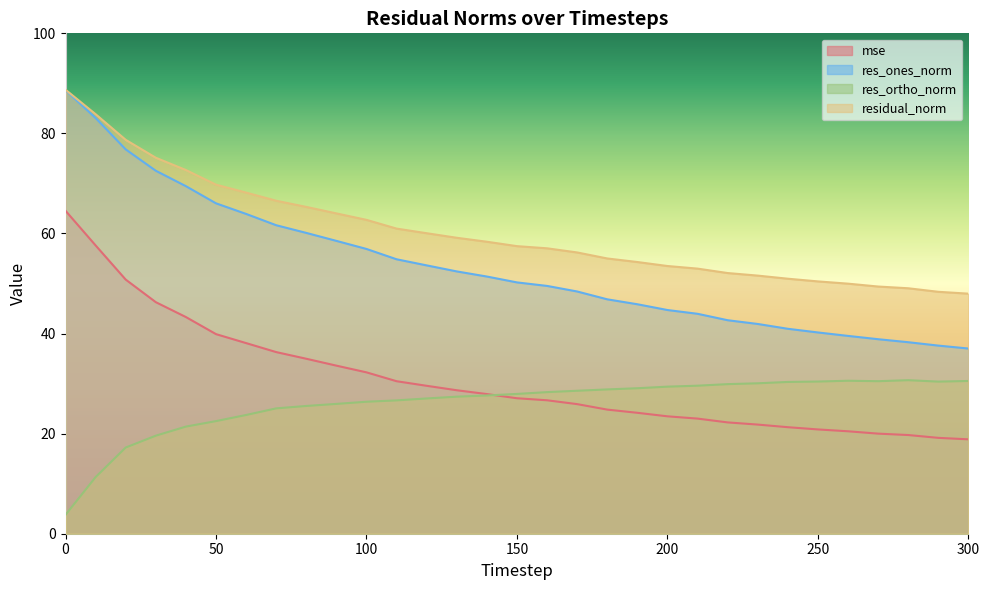

Rank the series by their maximum value, from lowest to highest.

res_ortho_norm, mse, res_ones_norm, residual_norm